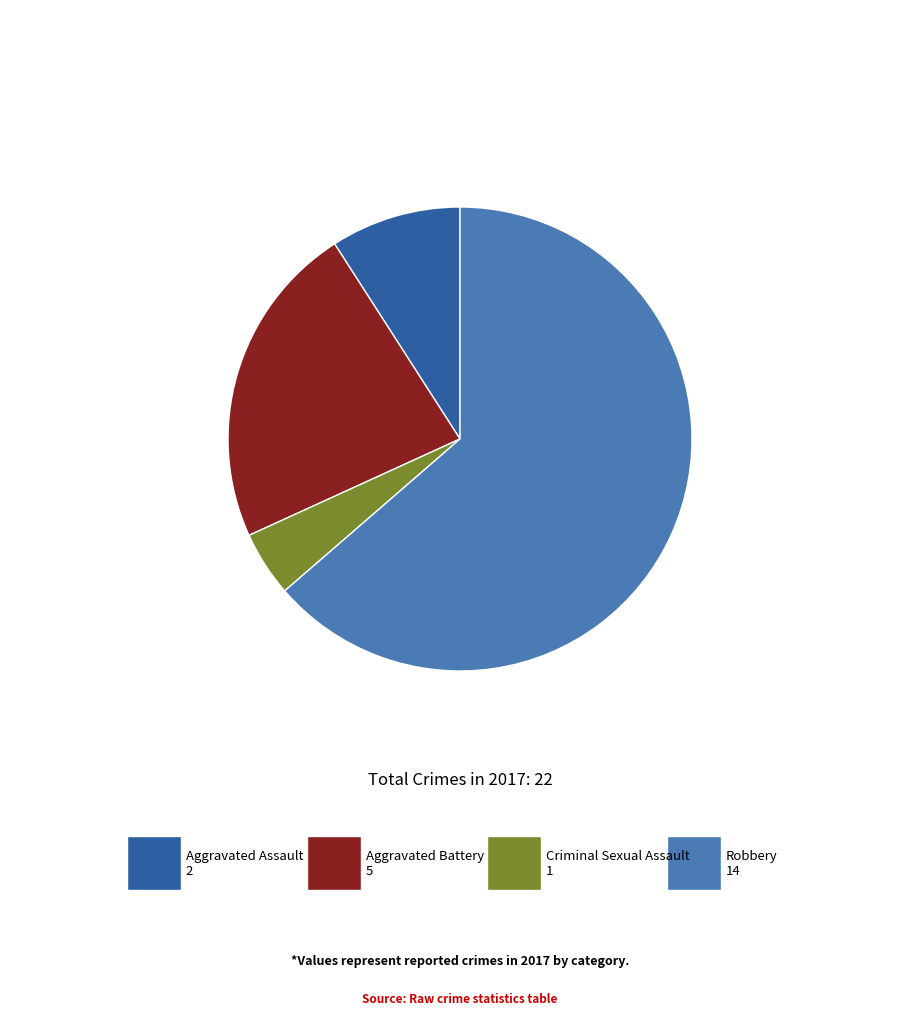

Is there any slice that represents more than half of the pie?

Yes